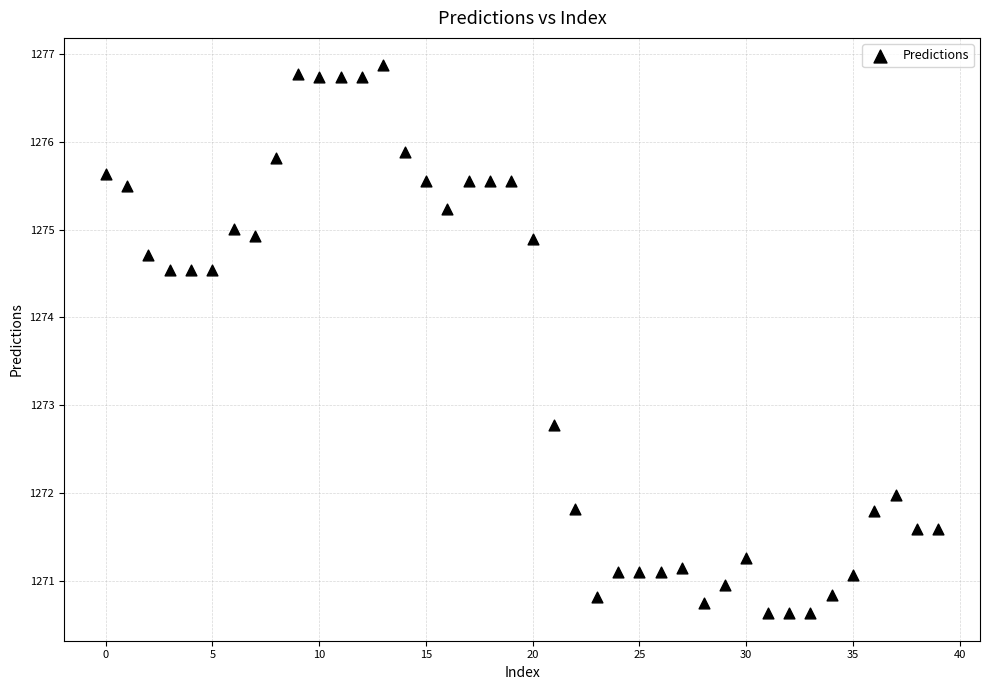

What Y value in the scatter plot is closest to 1273?

1272.8